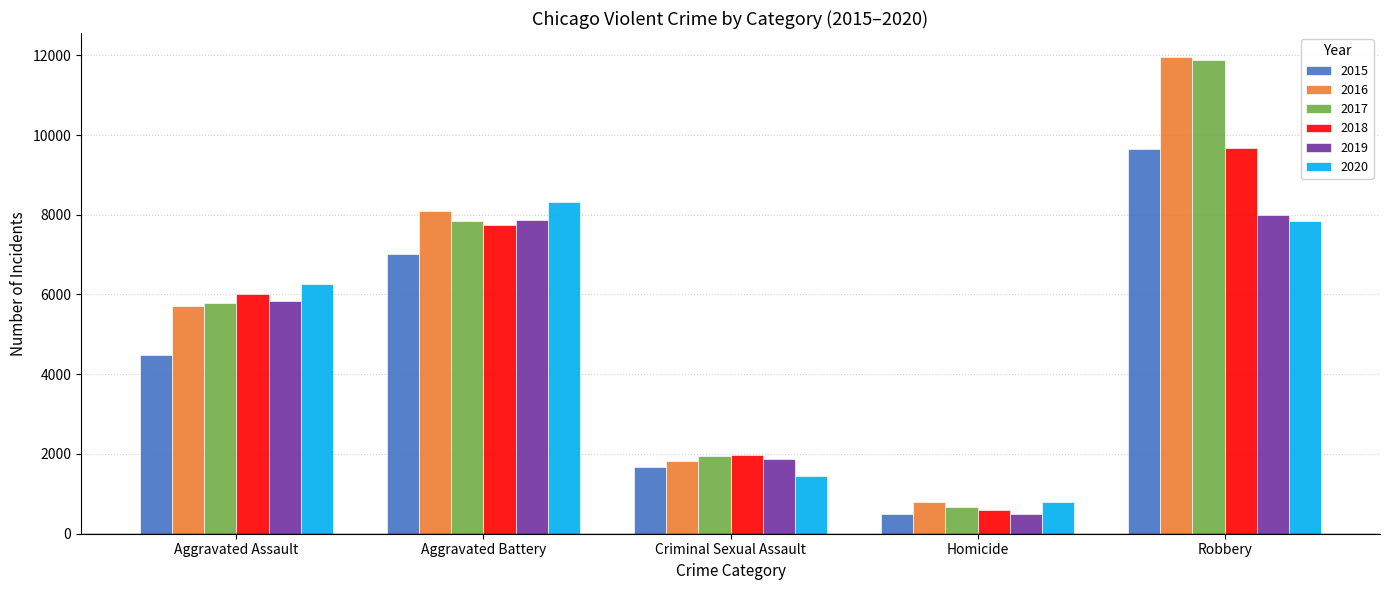

How many bars are there in each group?

6